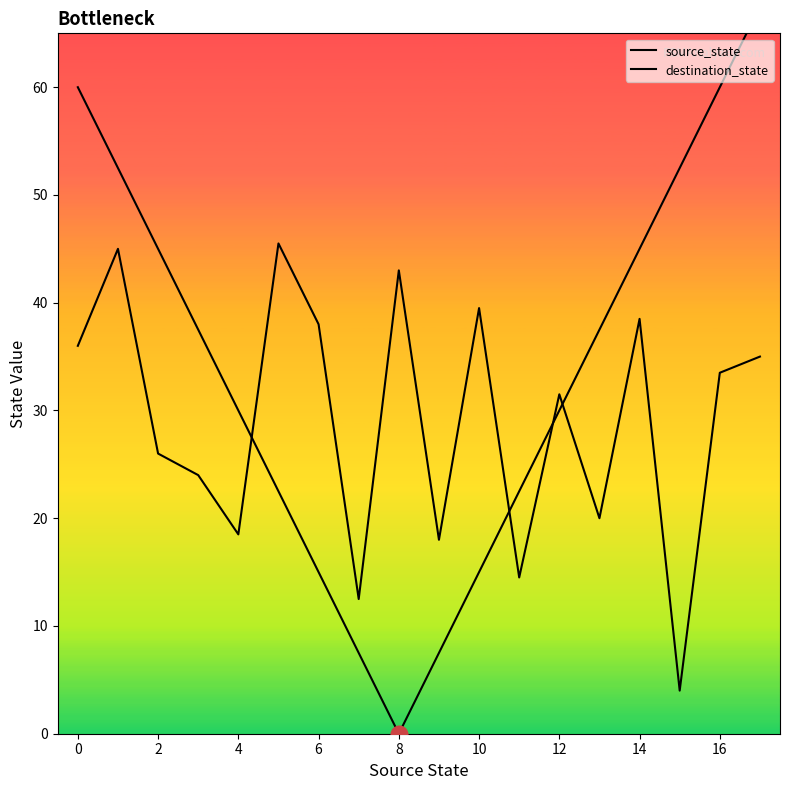

Count the number of categories in the chart.

18